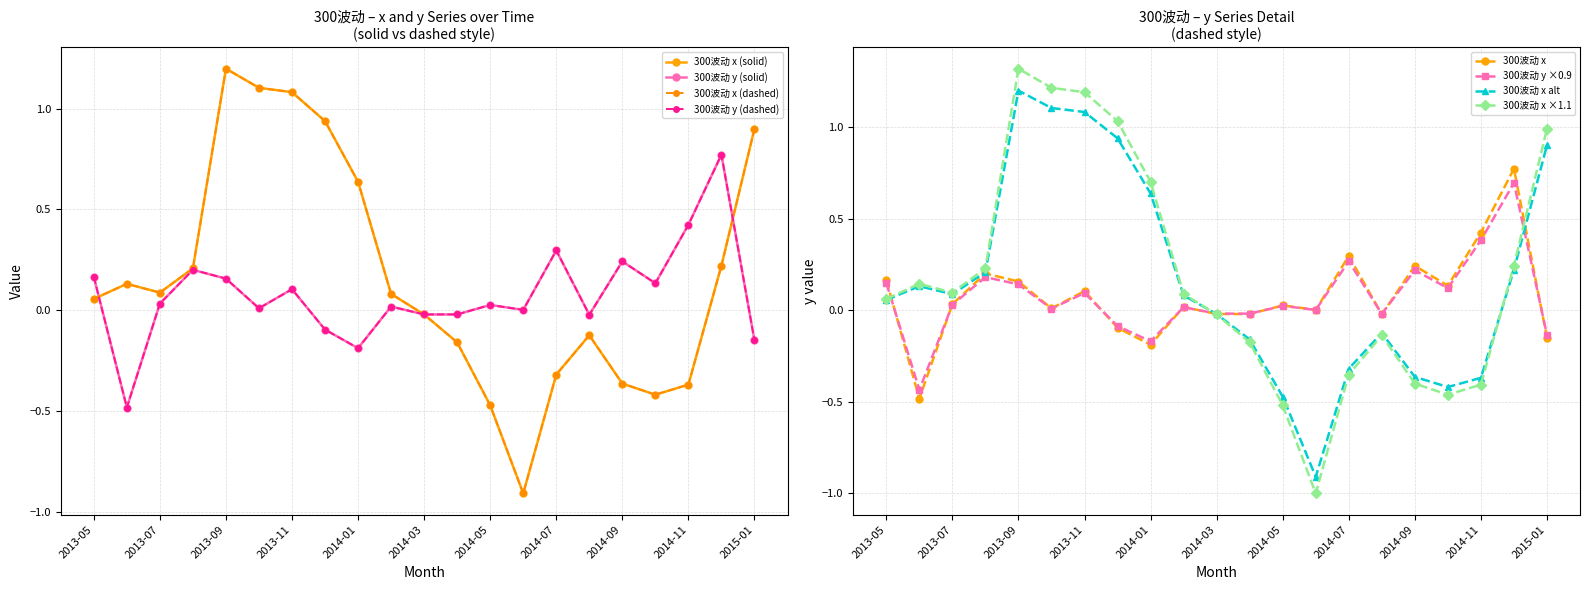

The 300波动 x ×1.1 series shows 1.2 at 2013-11. True or false?

True